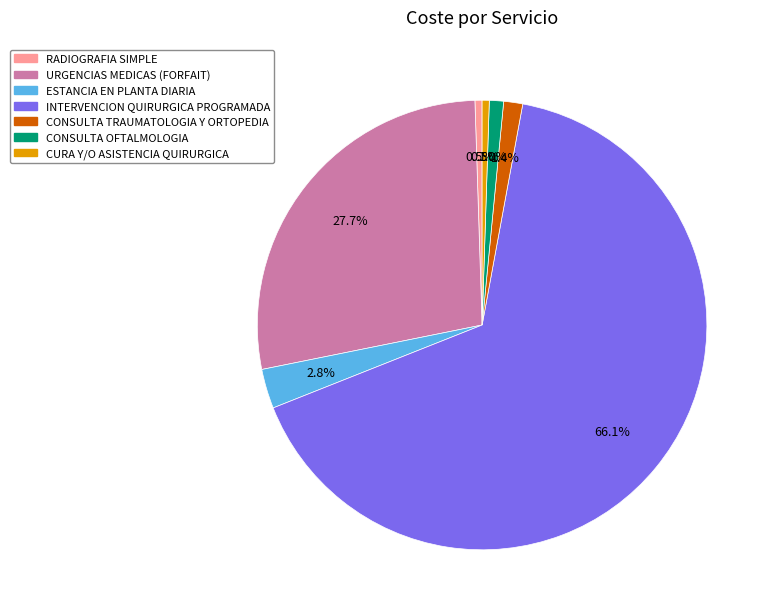

Which slice is the largest?

INTERVENCION QUIRURGICA PROGRAMADA